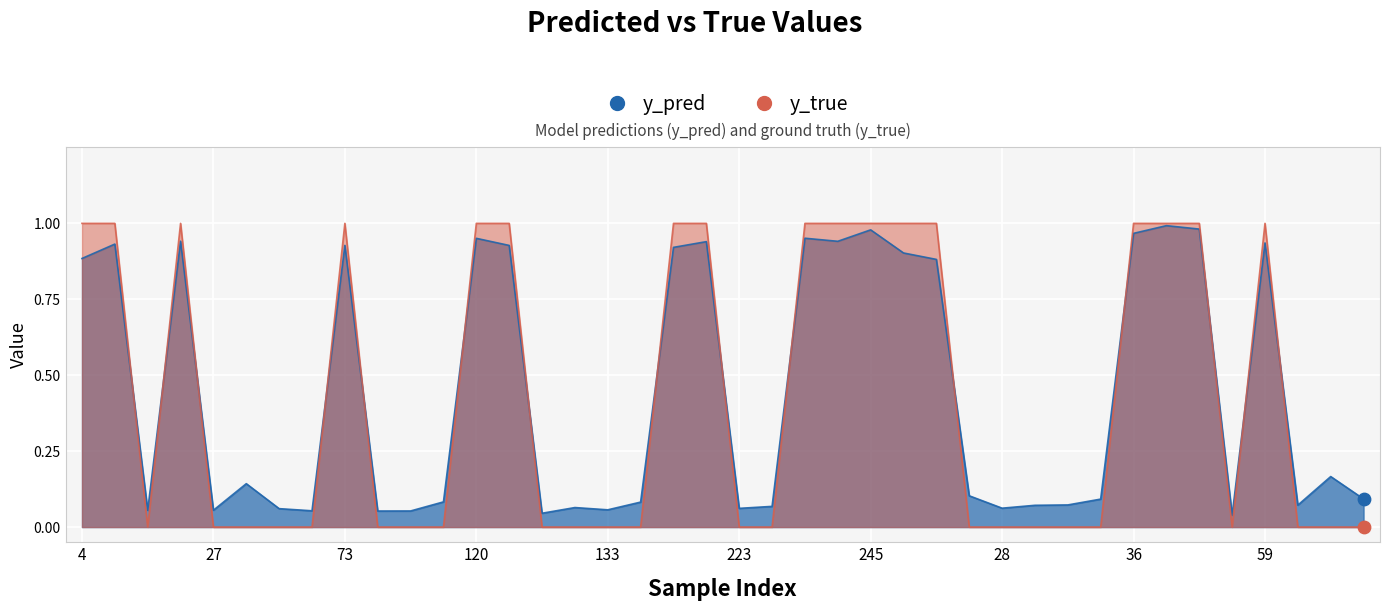

At which category is the sum across all series the highest?

46